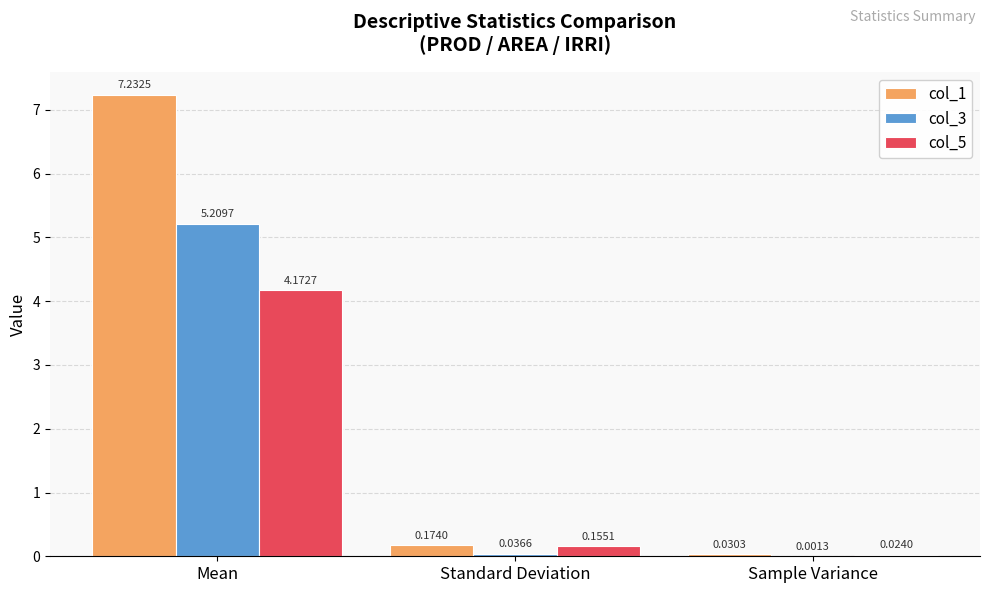

The col_3 series shows 5.2 at Mean. True or false?

True